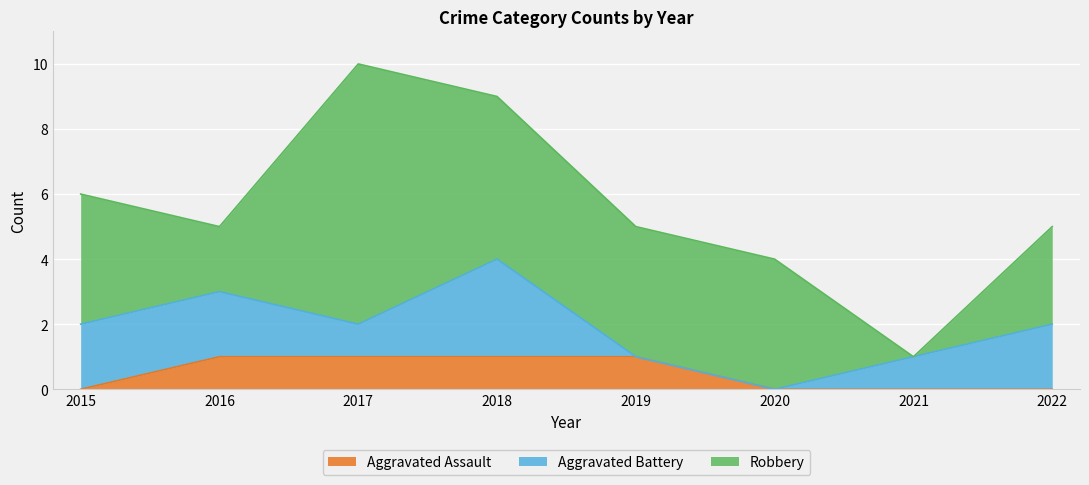

What value does the Robbery series have at 2022?

3